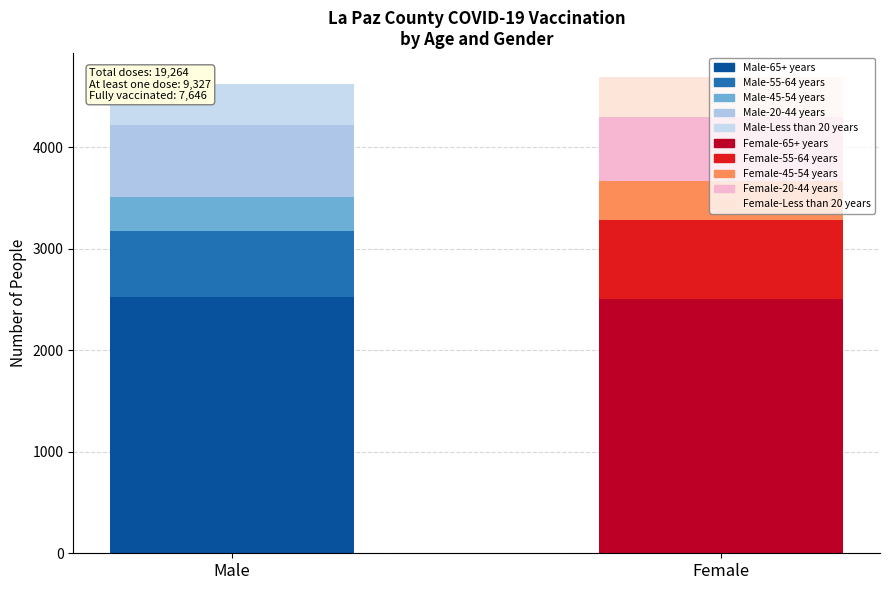

Which series has the widest spread of values?

Male